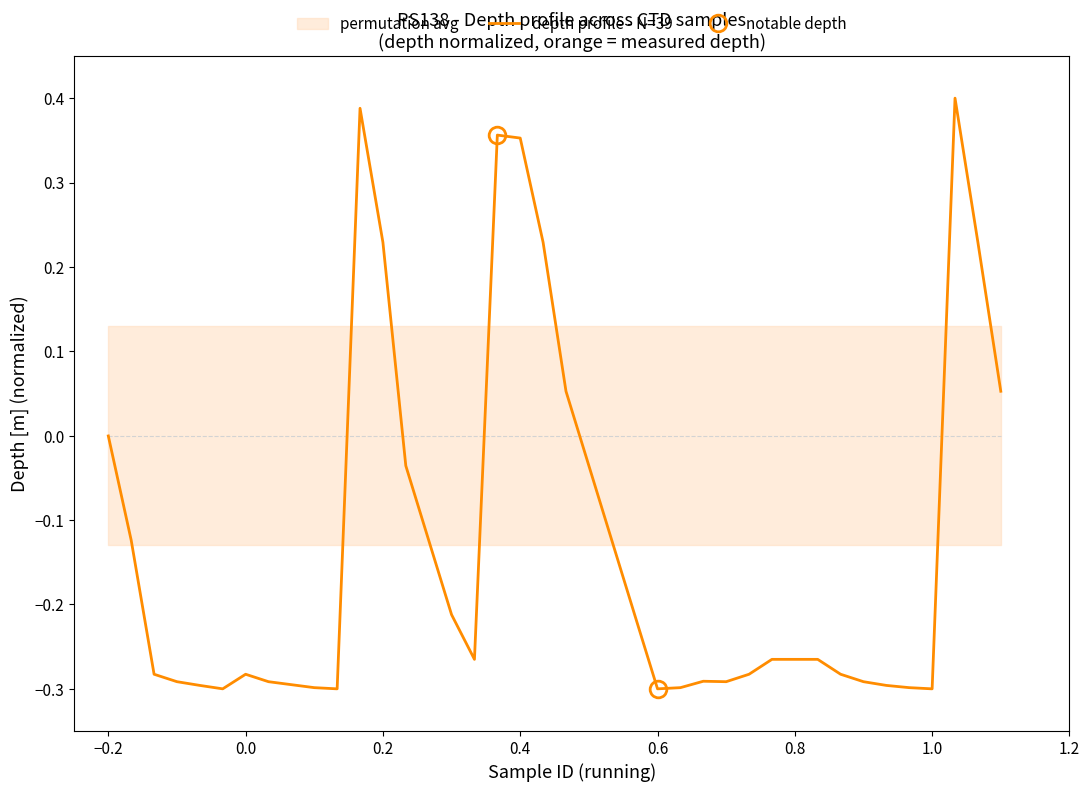

How many lines are shown in the chart?

1